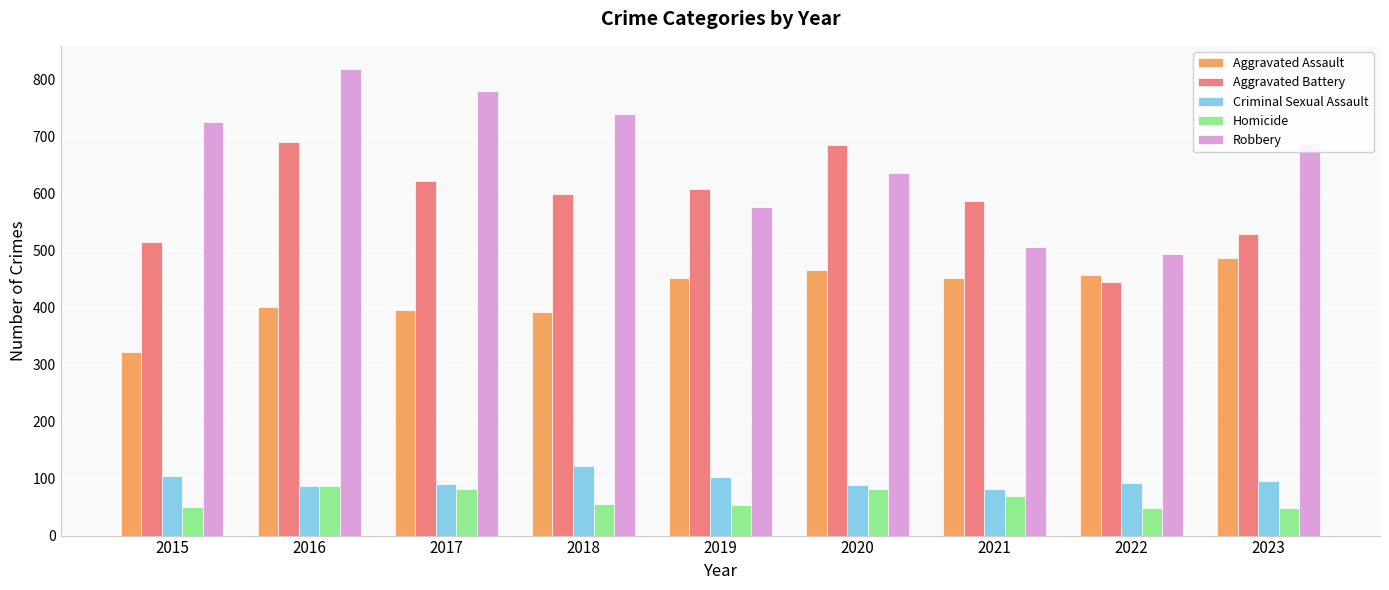

The value of Criminal Sexual Assault at 2021 is 81. True or false?

True